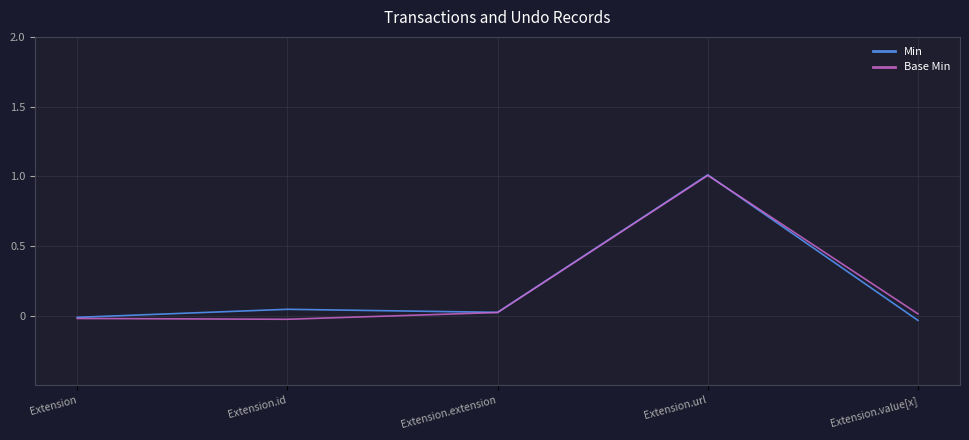

At which category is the sum across all series the highest?

Extension.url